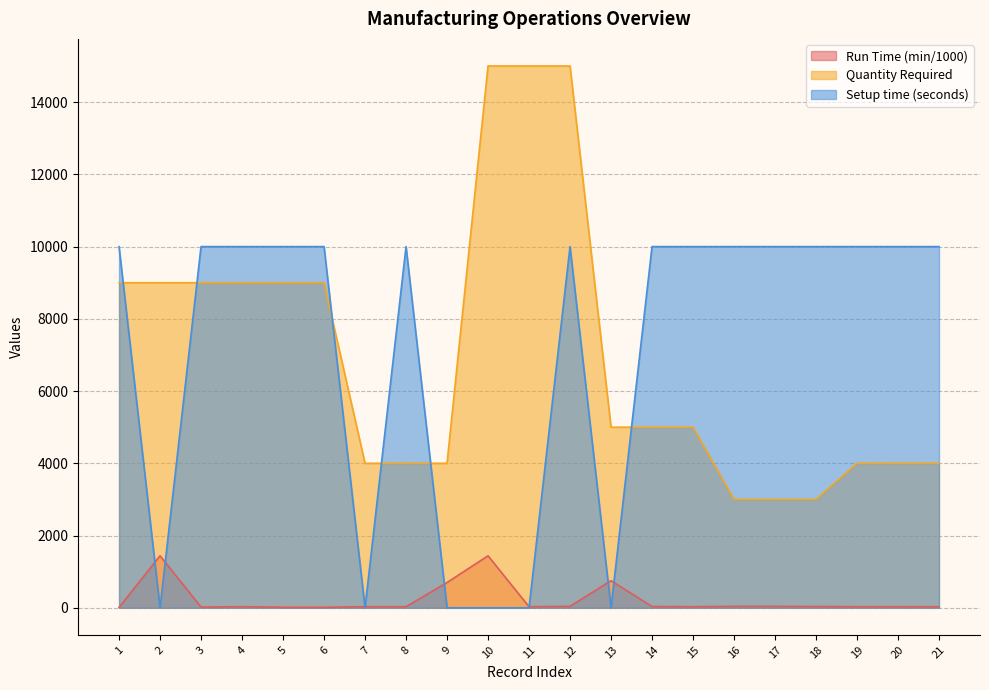

Is it true that Run Time (min/1000) equals 700 at 9?

True